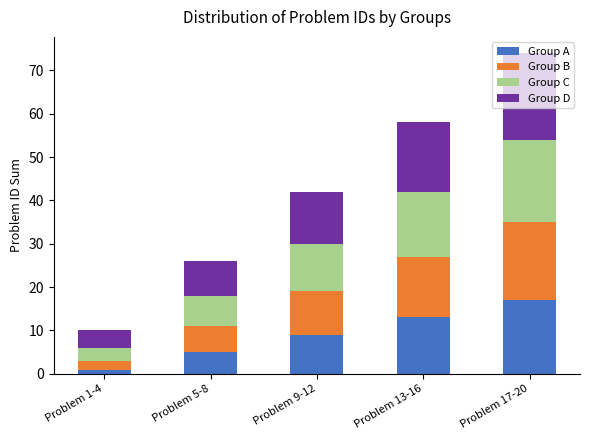

What is the sum of all Group A values?

45